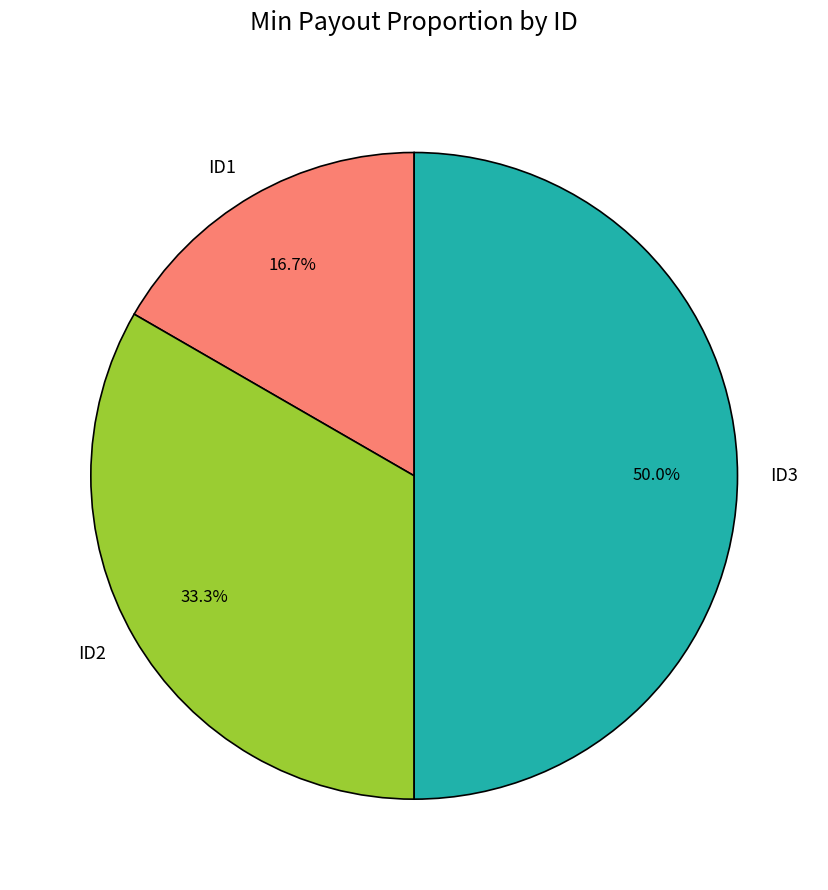

Which has a higher value, ID2 or ID3?

ID3